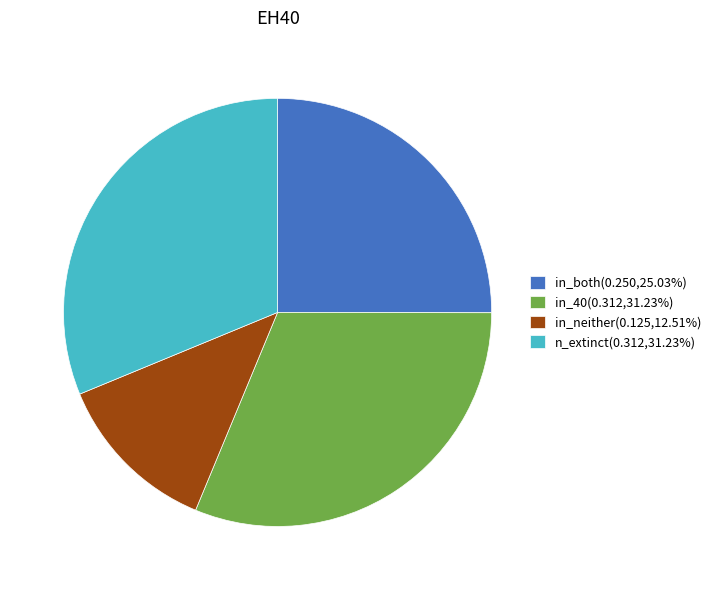

Is the sum of in_both(0.250,25.03%) and n_extinct(0.312,31.23%) greater than half?

Yes